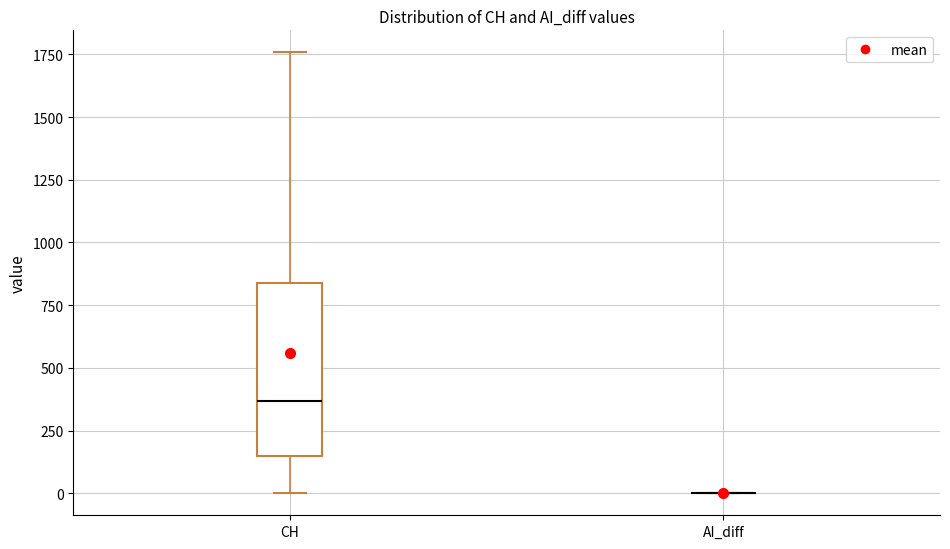

Reading left to right, transcribe this box plot: for each box, give where its median line is, the range the box spans, and where its two whiskers end, as read against the y-axis. The values are not printed on the chart, so give them approximately, as read against the axis.

CH: median 350, box 150 to 850, whiskers 0 to 1750
AI_diff: box collapsed to a line at 0, whiskers 0 to 0